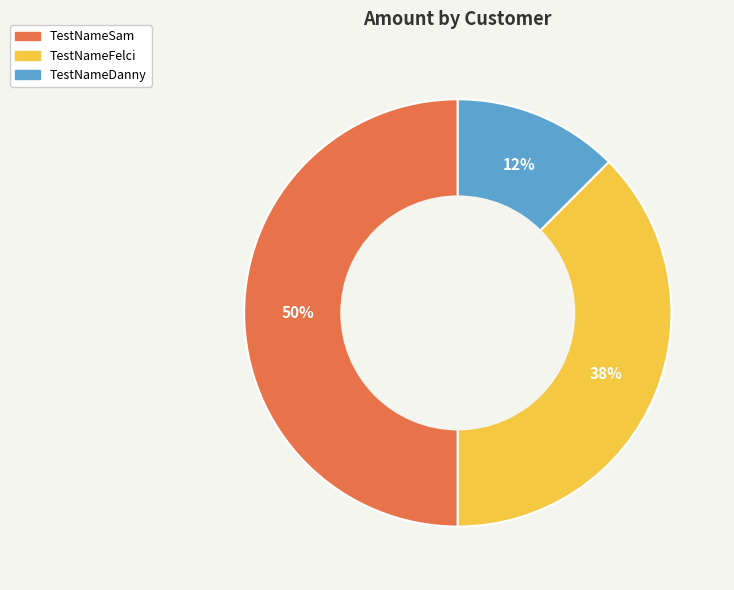

Is it true that TestNameFelci is 27% of the pie?

False